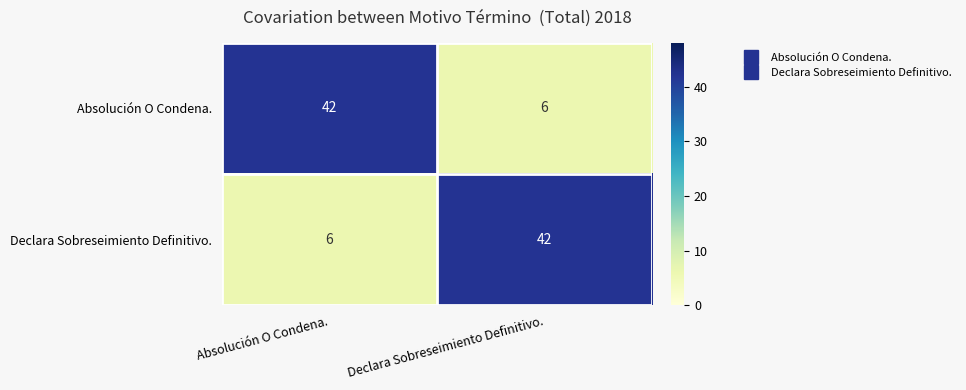

What value does the Declara Sobreseimiento Definitivo. series have at Declara Sobreseimiento Definitivo., to the nearest 10?

40